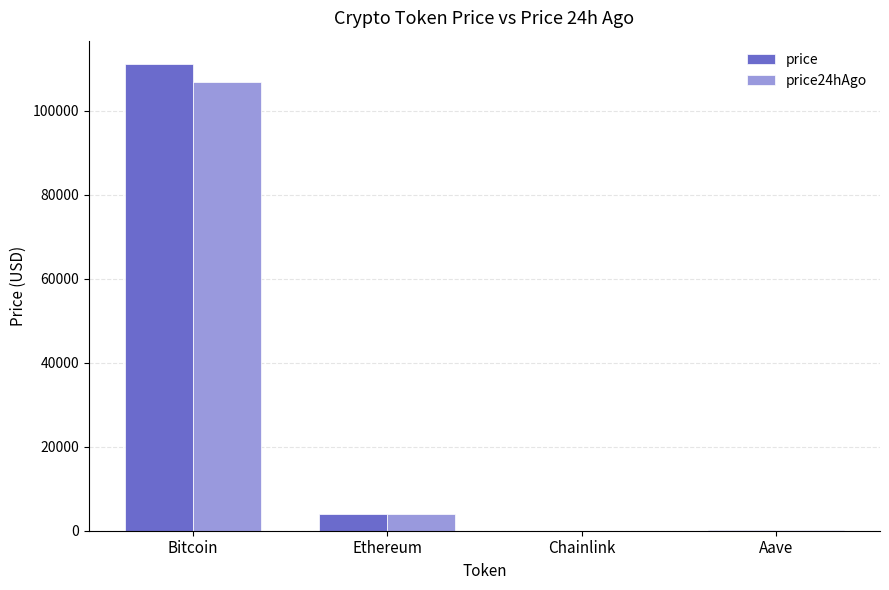

Count the number of categories in the chart.

4